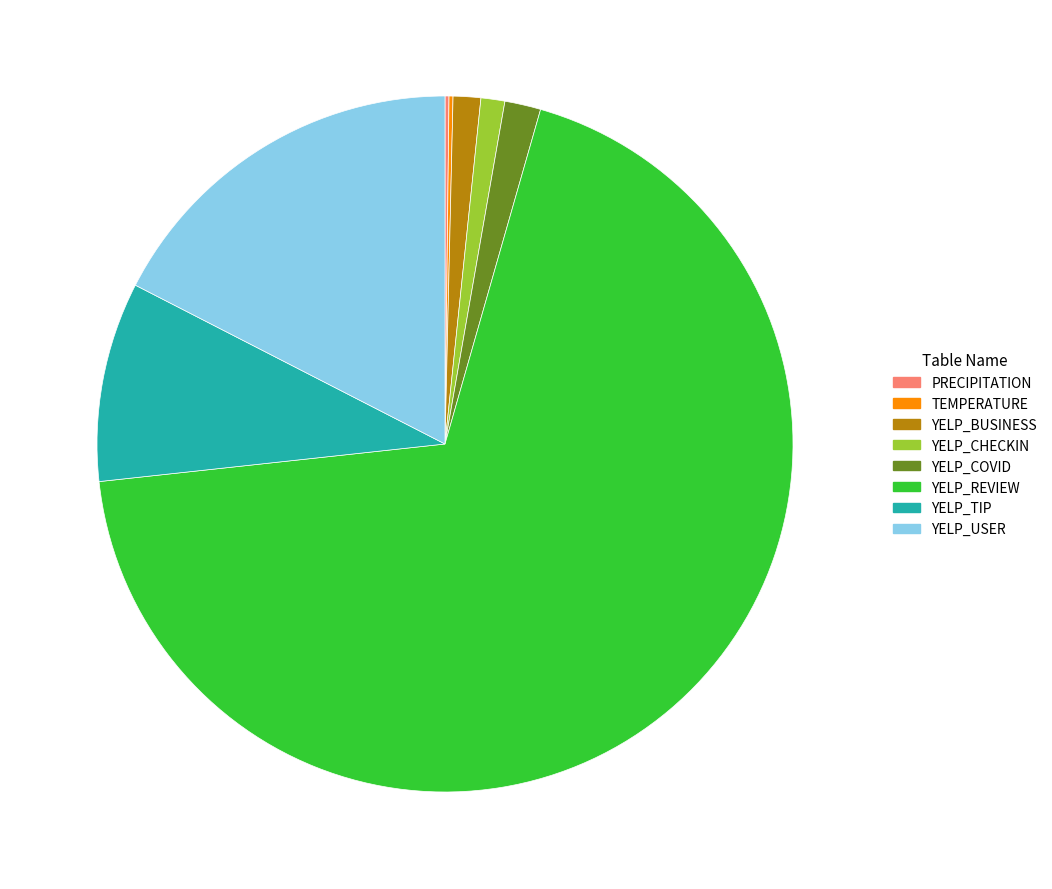

What is the ratio of the value at YELP_USER to the value at YELP_TIP?

1.9